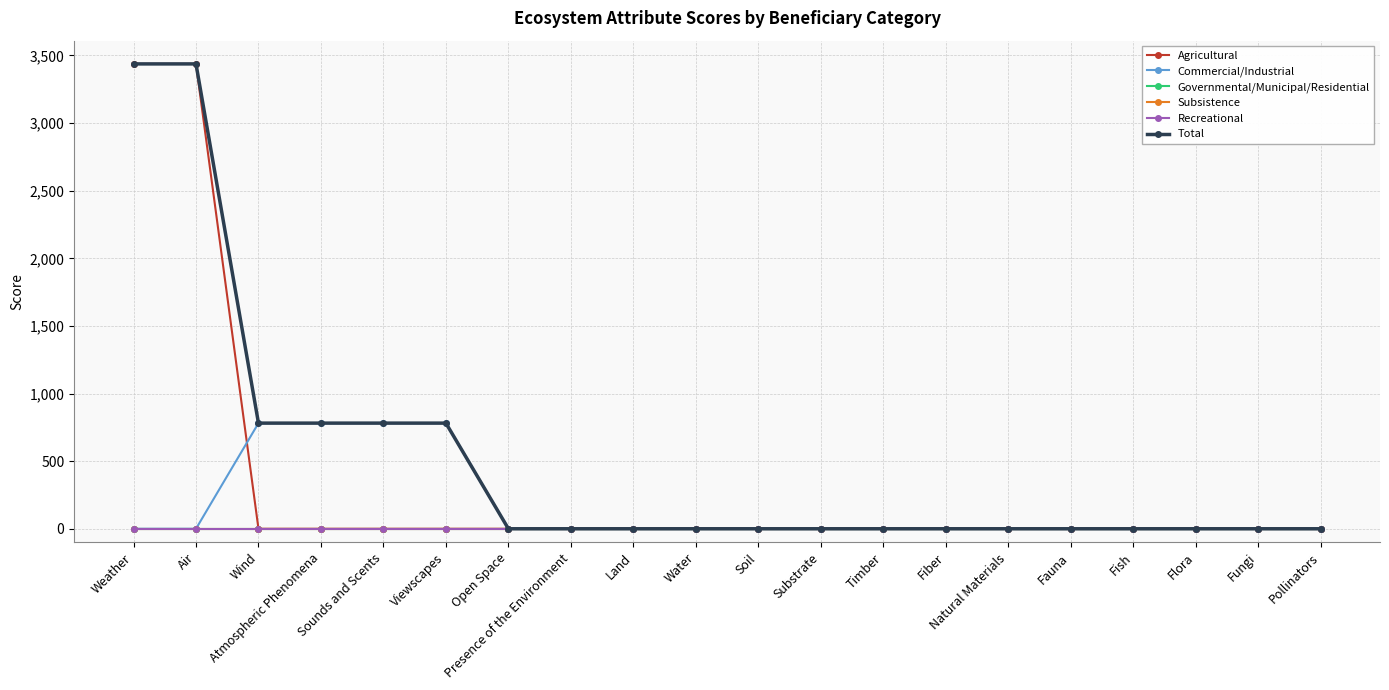

How many lines are shown in the chart?

6